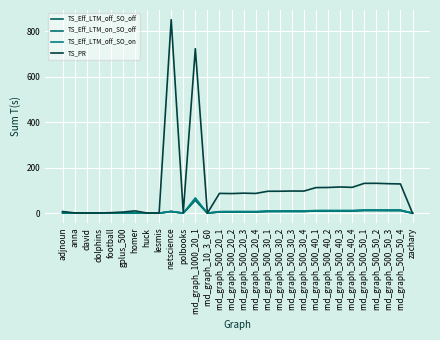

Which series has the widest spread of values?

TS_PR